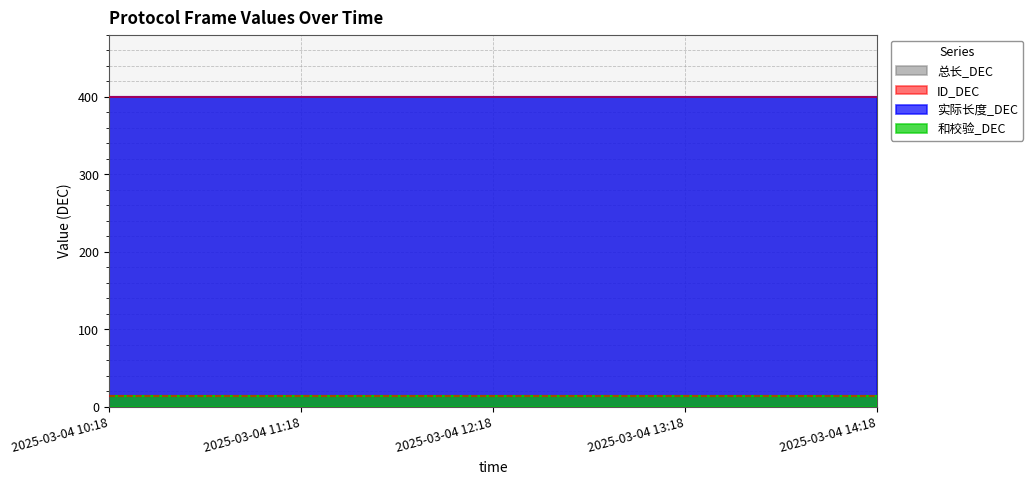

Between 2025-03-04 14:18 and 2025-03-04 11:18, which is larger?

2025-03-04 14:18